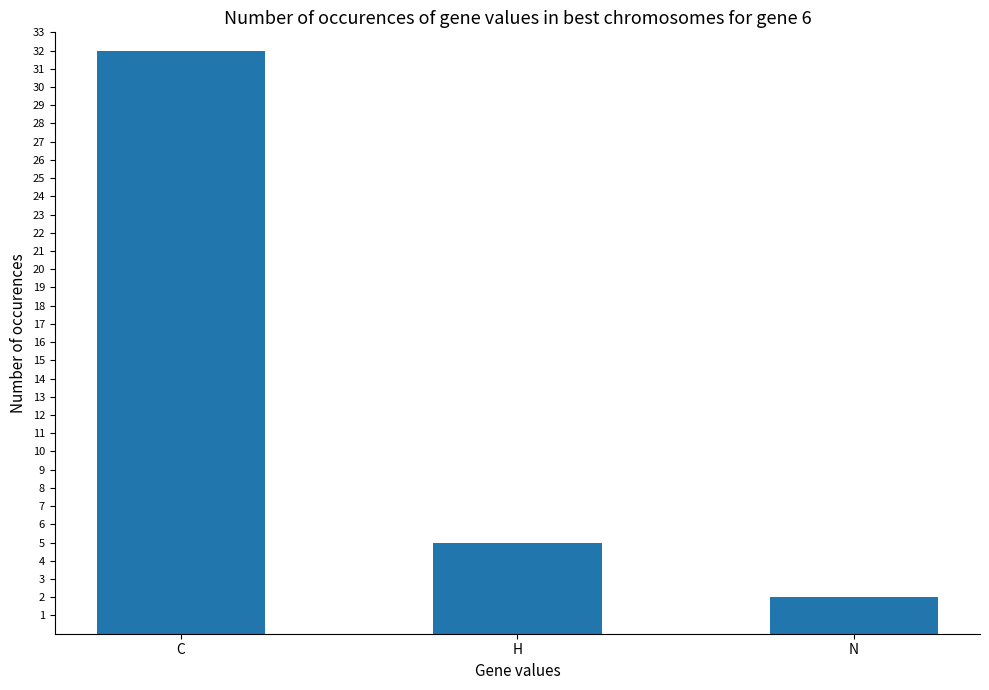

What is the sum of all values?

39